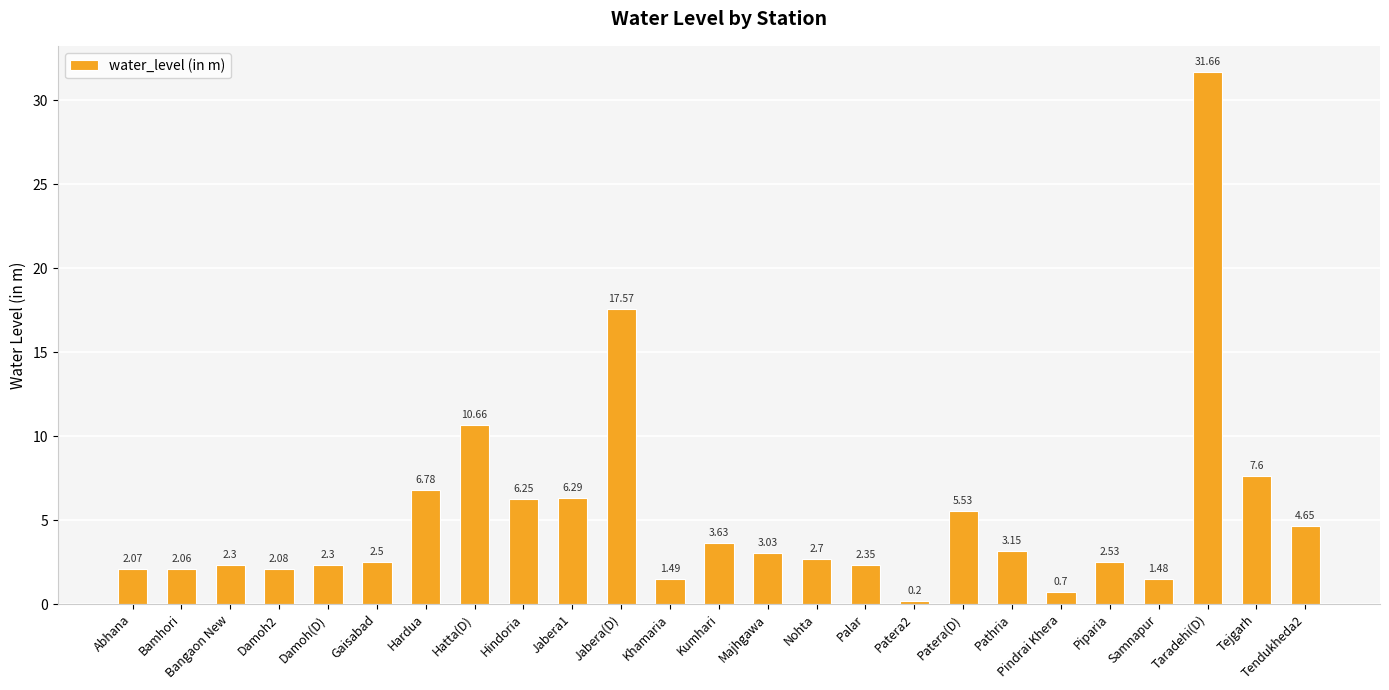

How many data points are above 2?

21